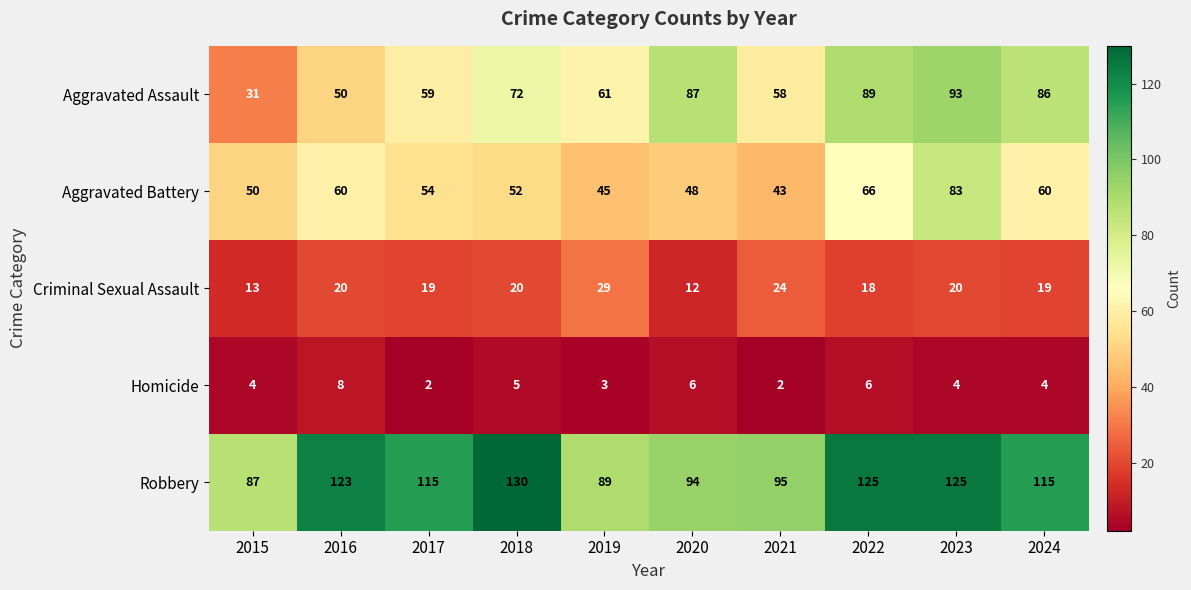

The Robbery series shows 95 at 2021. True or false?

True